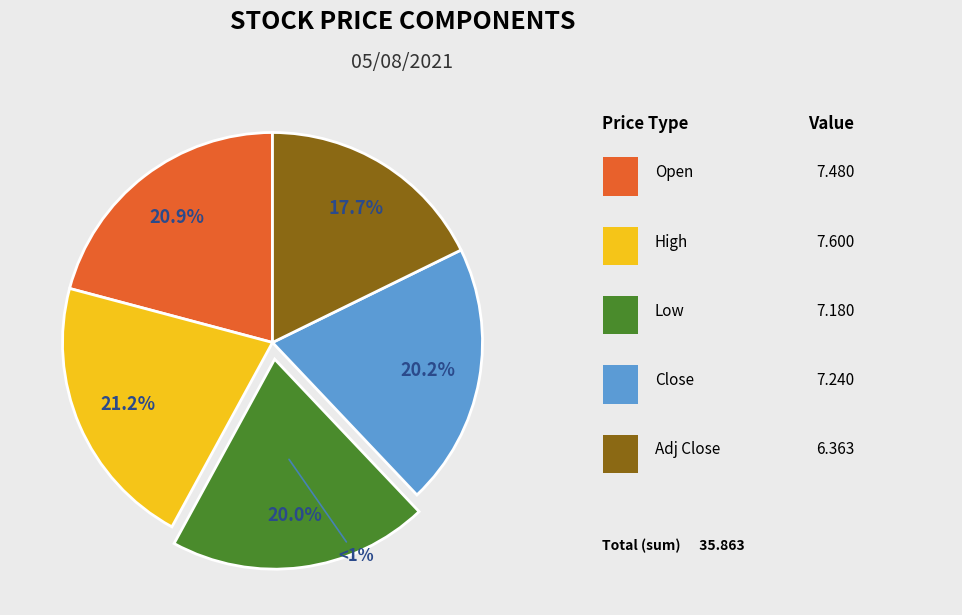

Combined, do Open and High account for over 50%?

No